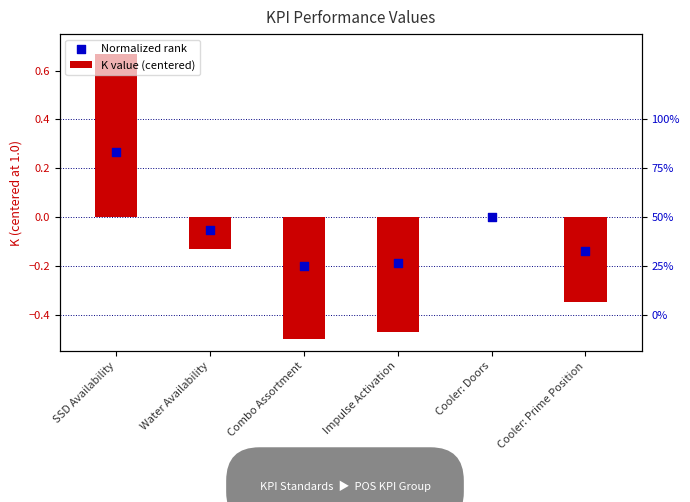

At how many categories does at least one series exceed 0?

1